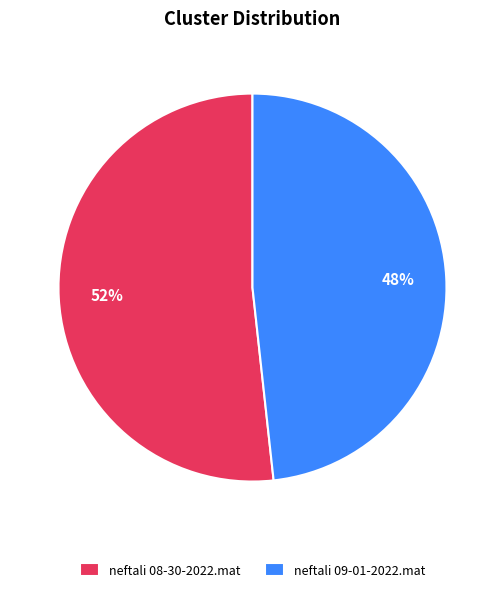

To the nearest percent, what is the combined percentage of neftali 08-30-2022.mat and neftali 09-01-2022.mat?

100%